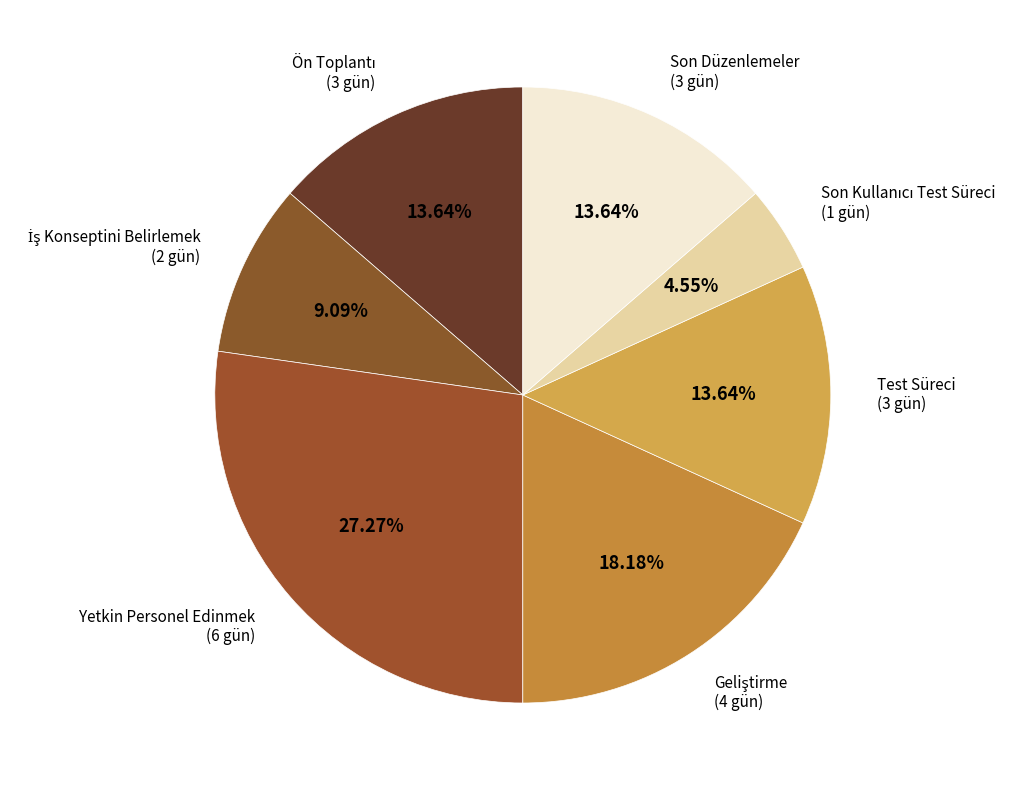

What percentage is the Test Süreci slice, to the nearest percent?

14%